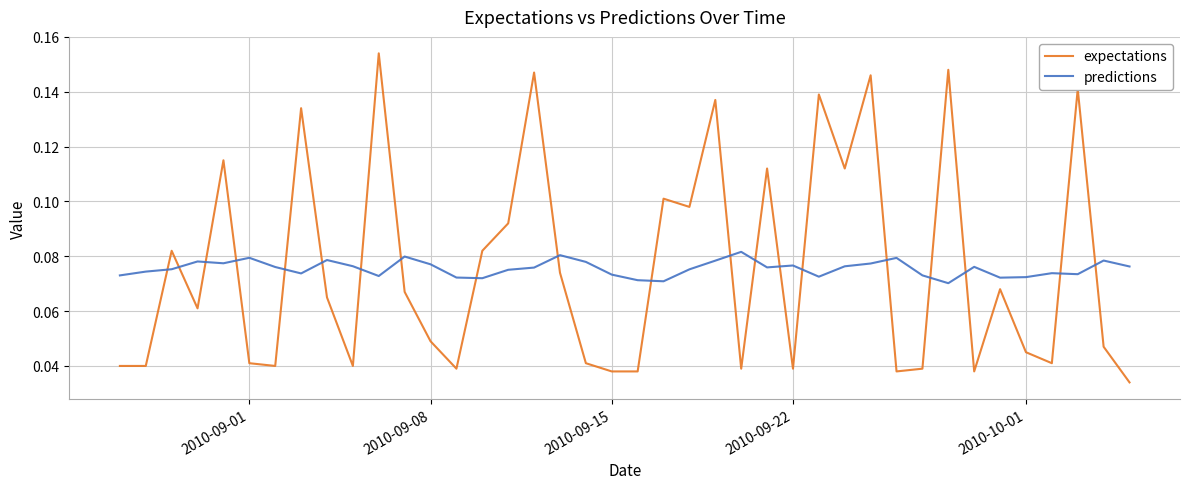

True or false: predictions and expectations intersect in this chart.

True